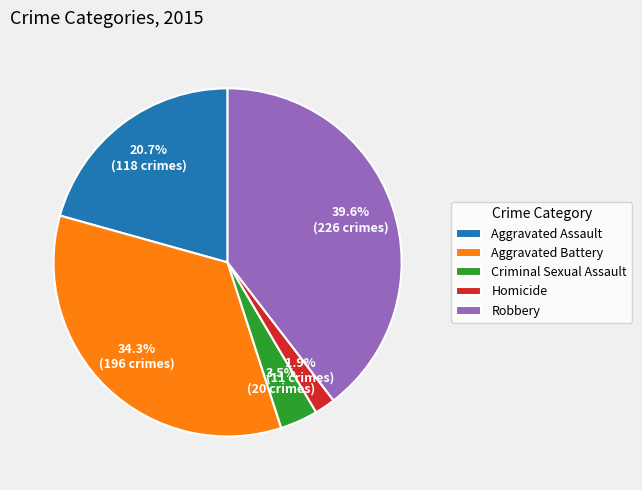

Is there a majority slice in this chart?

No